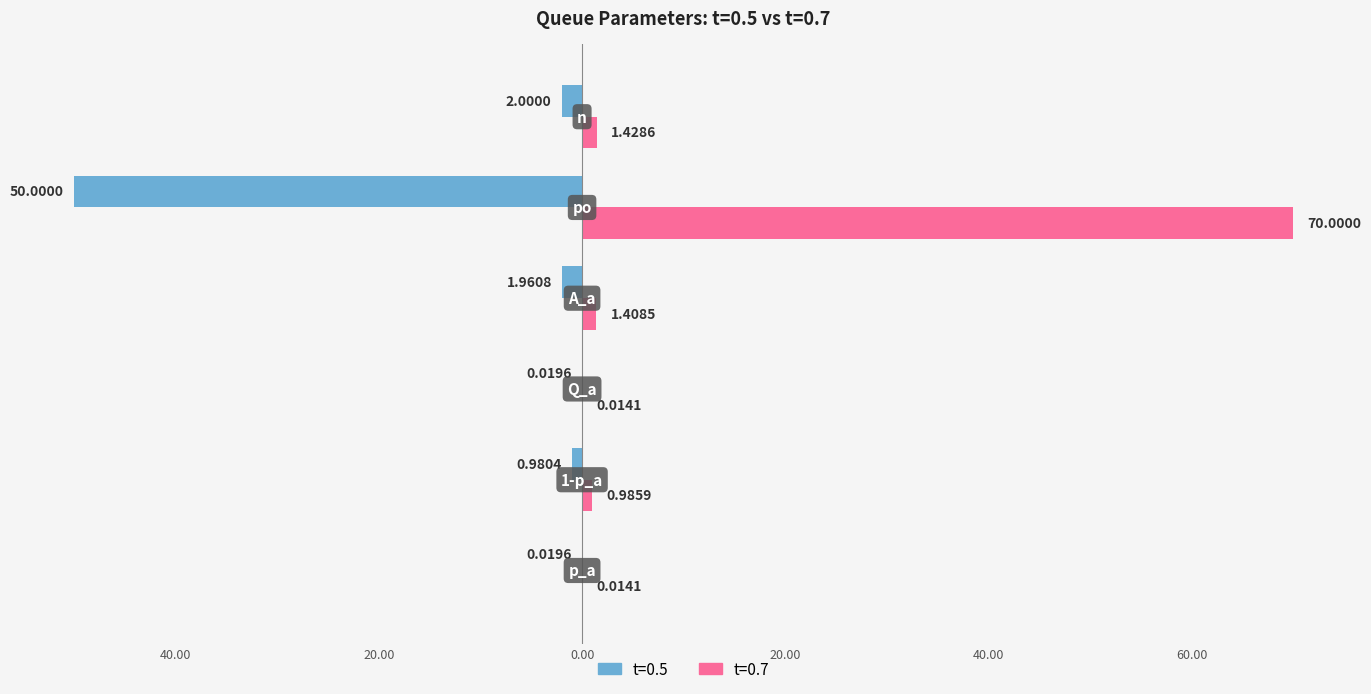

What are all the series names shown in the legend?

t=0.5, t=0.7